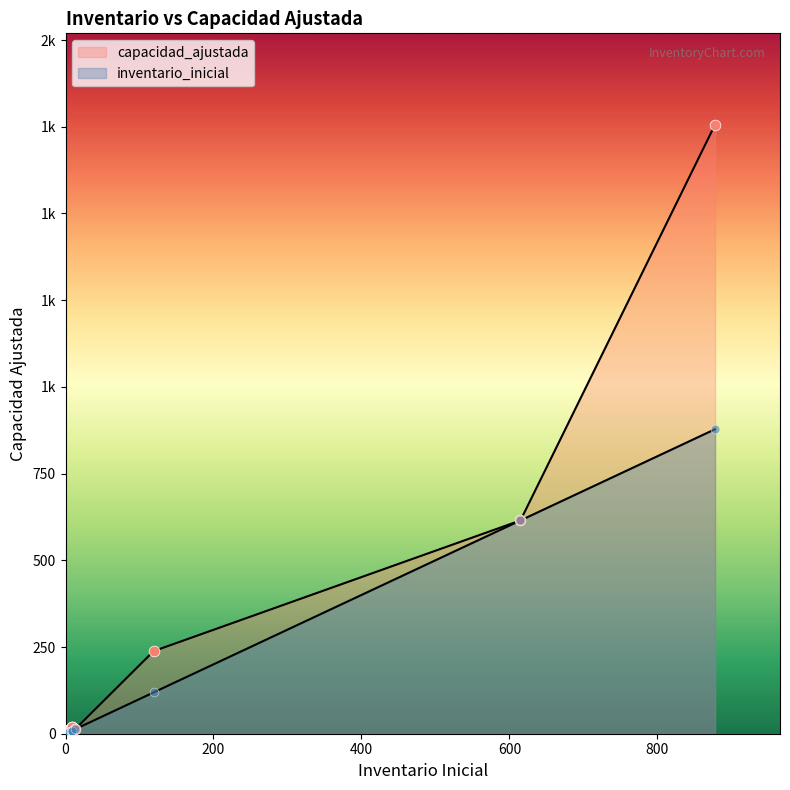

What is the total value across all series at expo-dry-40-KA3835?

9